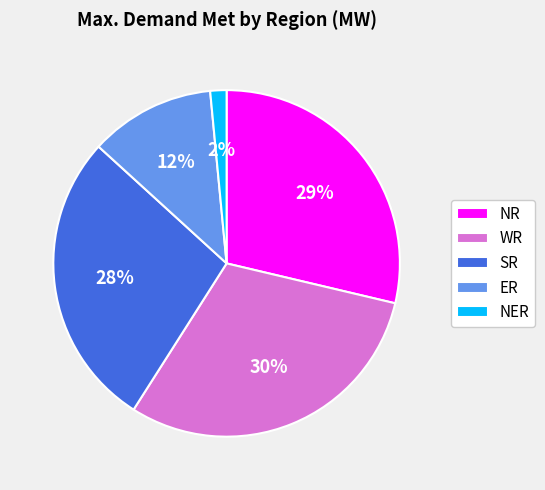

Do ER and NER together represent more than half of the pie?

No